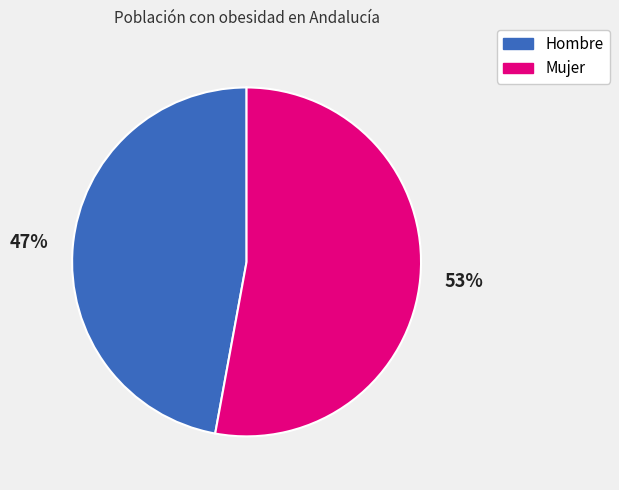

Rank the categories by value from lowest to highest.

Hombre, Mujer